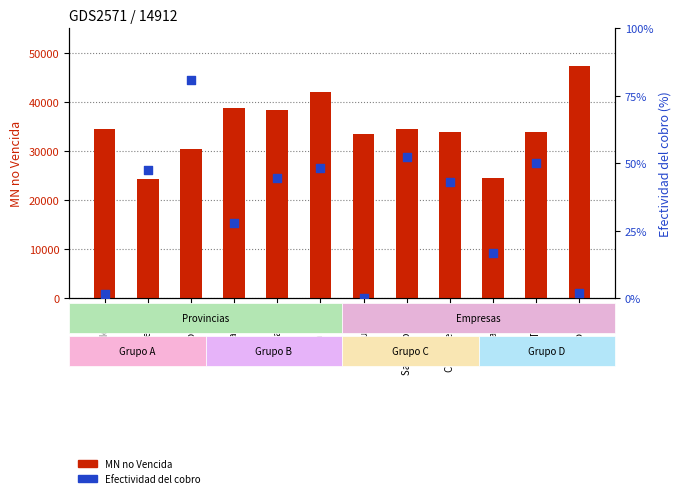

What are all the series names shown in the legend?

MN no Vencida, Efectividad del cobro